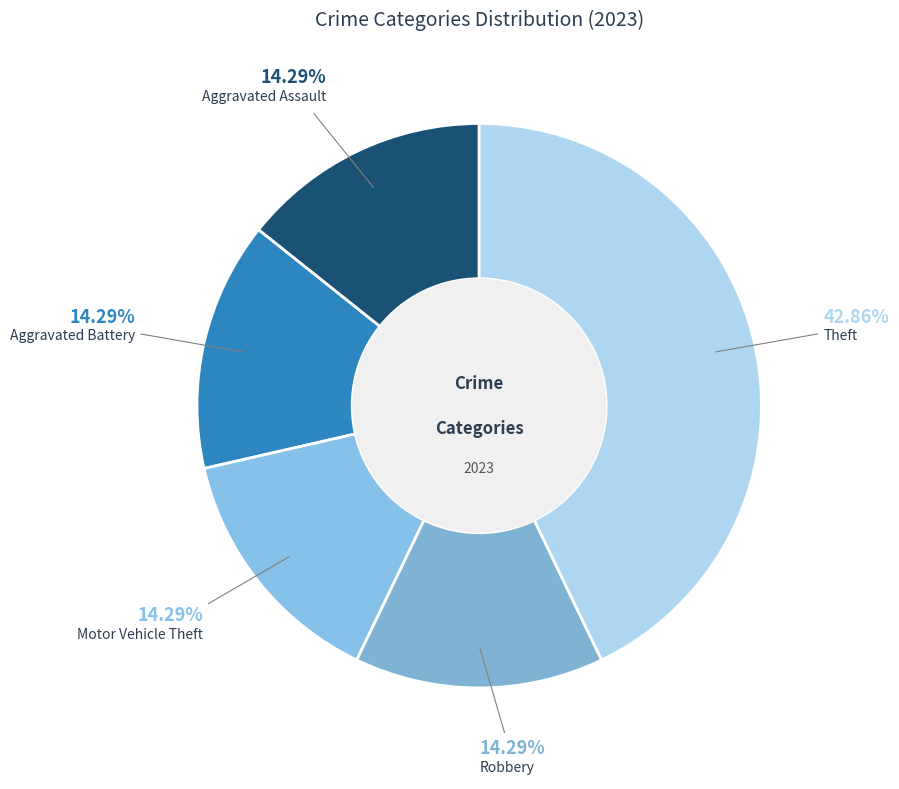

Is the sum of Aggravated Assault and Aggravated Battery greater than half?

No